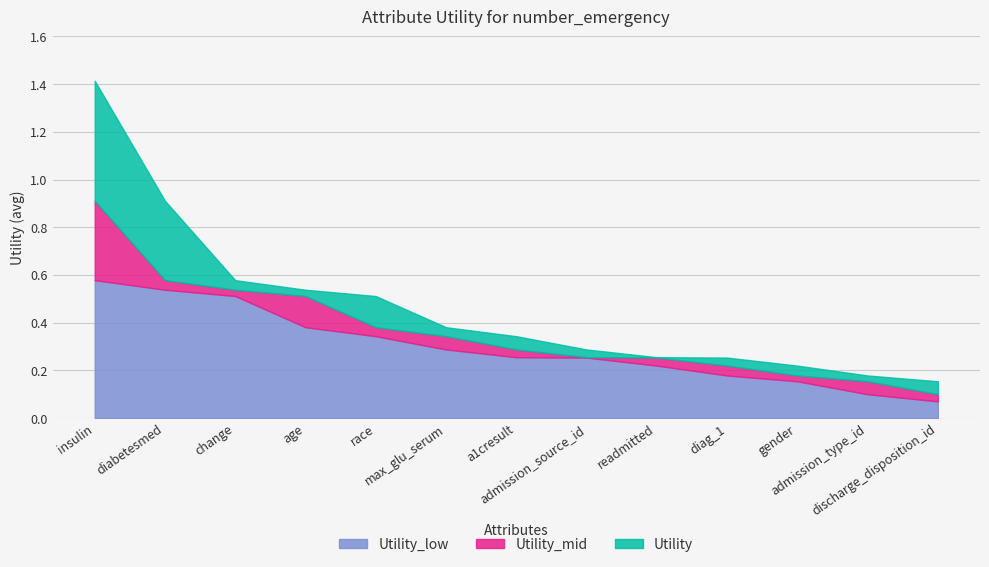

What is the label of the 10th point from the left?

diag_1